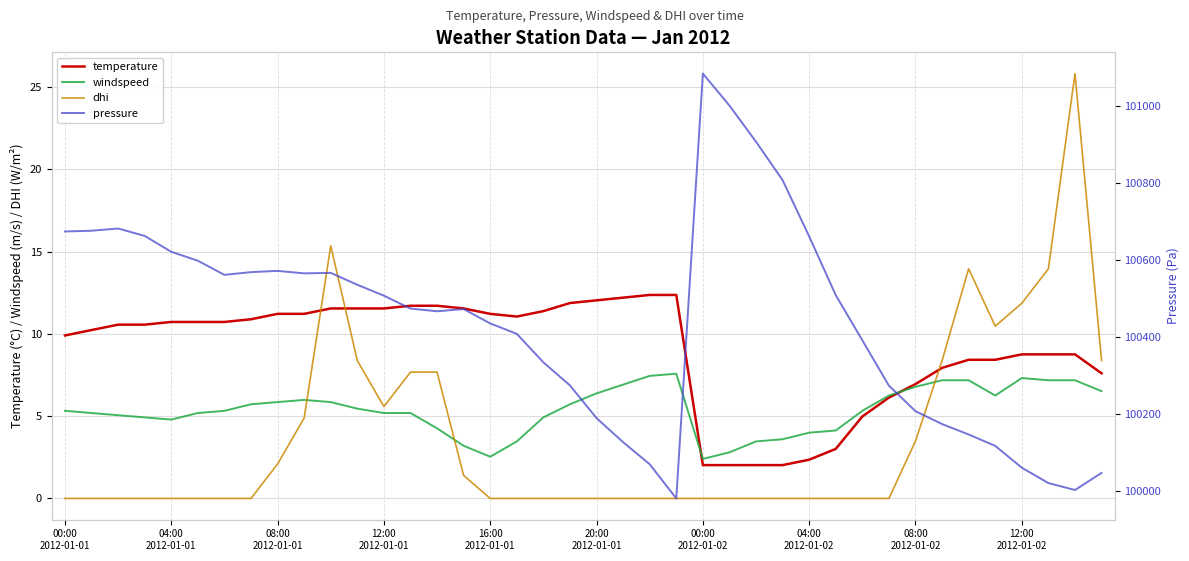

List the series in order of their peak value, lowest first.

windspeed, temperature, dhi, pressure